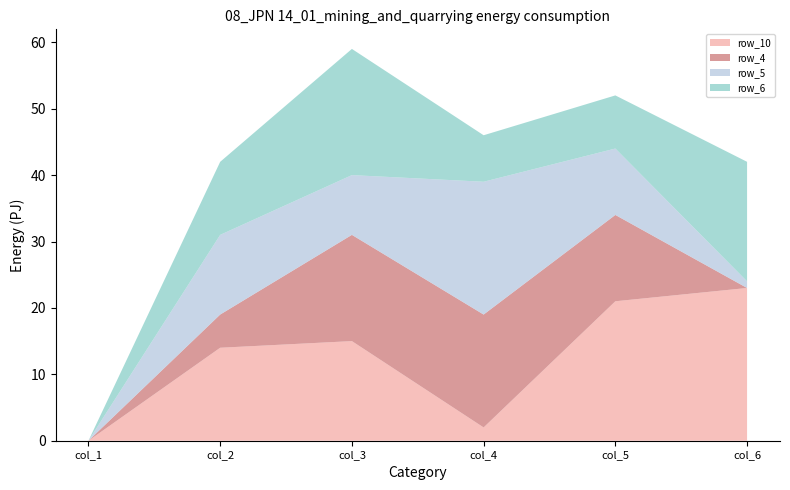

Reading left to right, extract all data points from this chart.

row_10: col_1=0	col_2=14	col_3=15	col_4=2	col_5=21	col_6=23
row_4: col_1=0	col_2=5	col_3=16	col_4=17	col_5=13	col_6=0
row_5: col_1=0	col_2=12	col_3=9	col_4=20	col_5=10	col_6=1
row_6: col_1=0	col_2=11	col_3=19	col_4=7	col_5=8	col_6=18